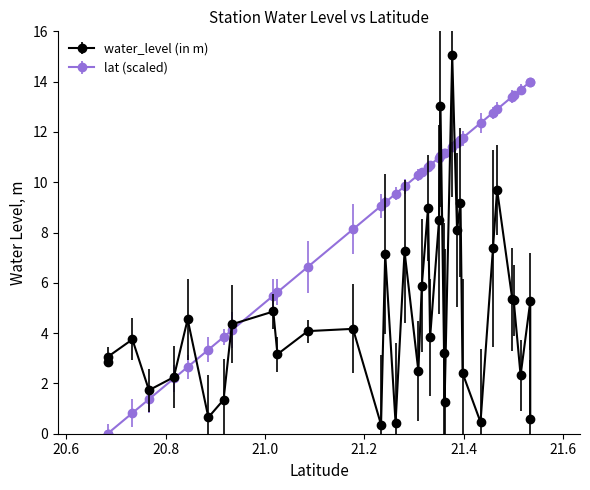

List the labels in order of water_level (in m) value, smallest first.

Barukheda, Dargarh, Silona, Lawada, Pohra, Pimpri, Anjansingi, Belora, Chandur Railway, Bhokarbardi, Behali, Ashtagaon, Devgaon, Shendurjana Khurd, Nandgaon peth, Chicholi, Mahuli, Saiwada, Teosa, Sawarkheda, Kurha, Badnera, Walgaon, Harisal, Kolkaz, Temburkheda, Khanapur, Rithpur, Wadgaon (Fattepur), Benoda (P1), Pala, Gadegaon, Sirasgaon (Kasba), Hiwarkheda, Warud, Wishroli, Loni